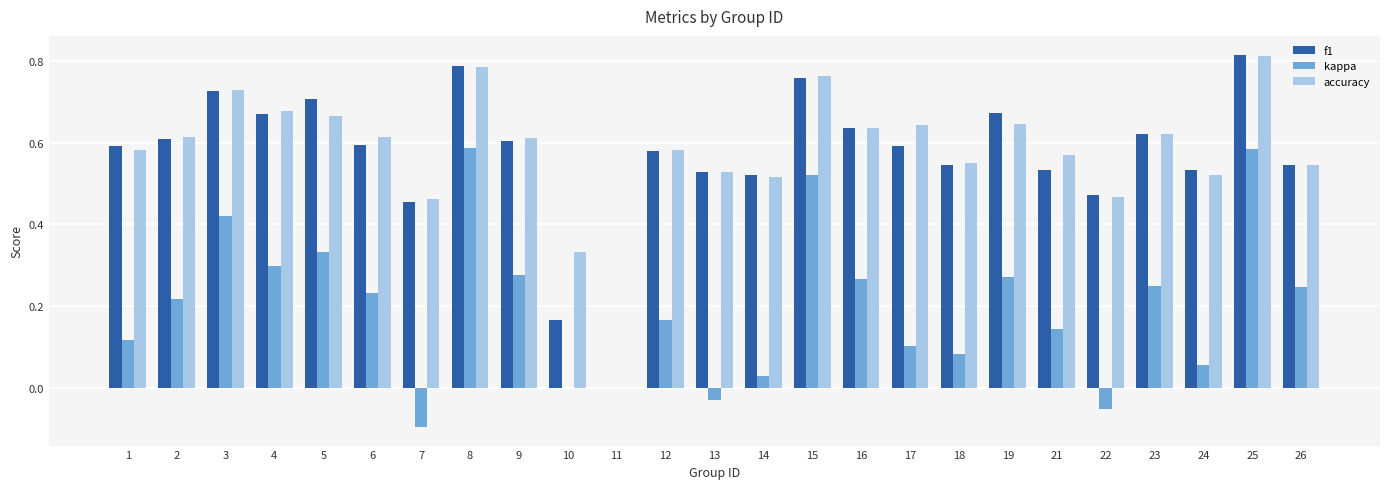

Which label corresponds to the largest value in the chart?

25